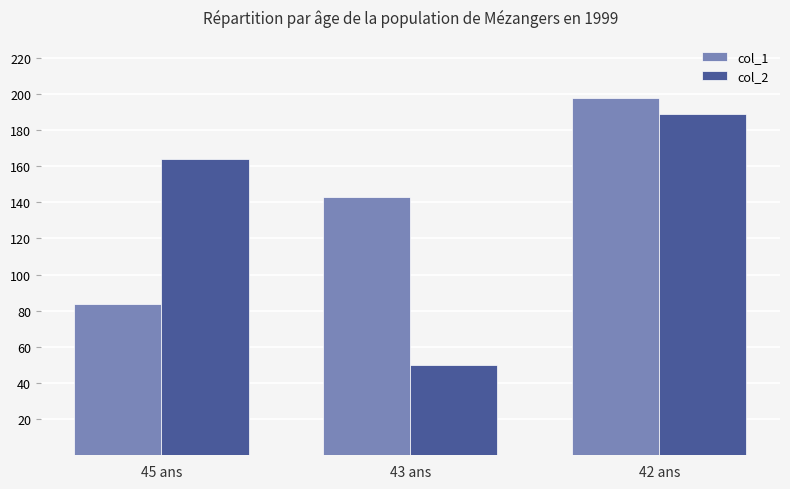

Reading left to right, list all the values displayed in this chart.

col_1: 84	143	198
col_2: 164	50	189